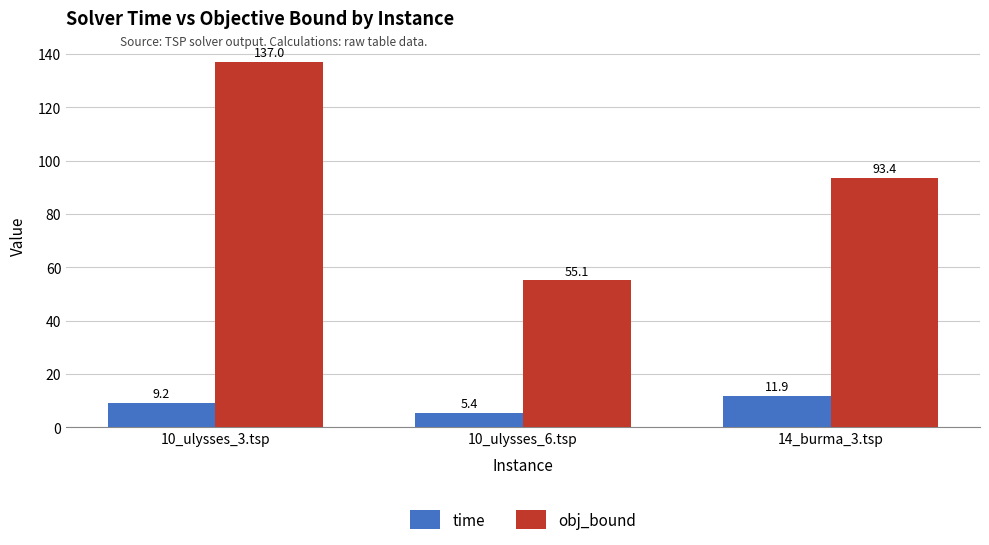

Between 10_ulysses_3.tsp and 10_ulysses_6.tsp, which series saw the biggest shift?

obj_bound